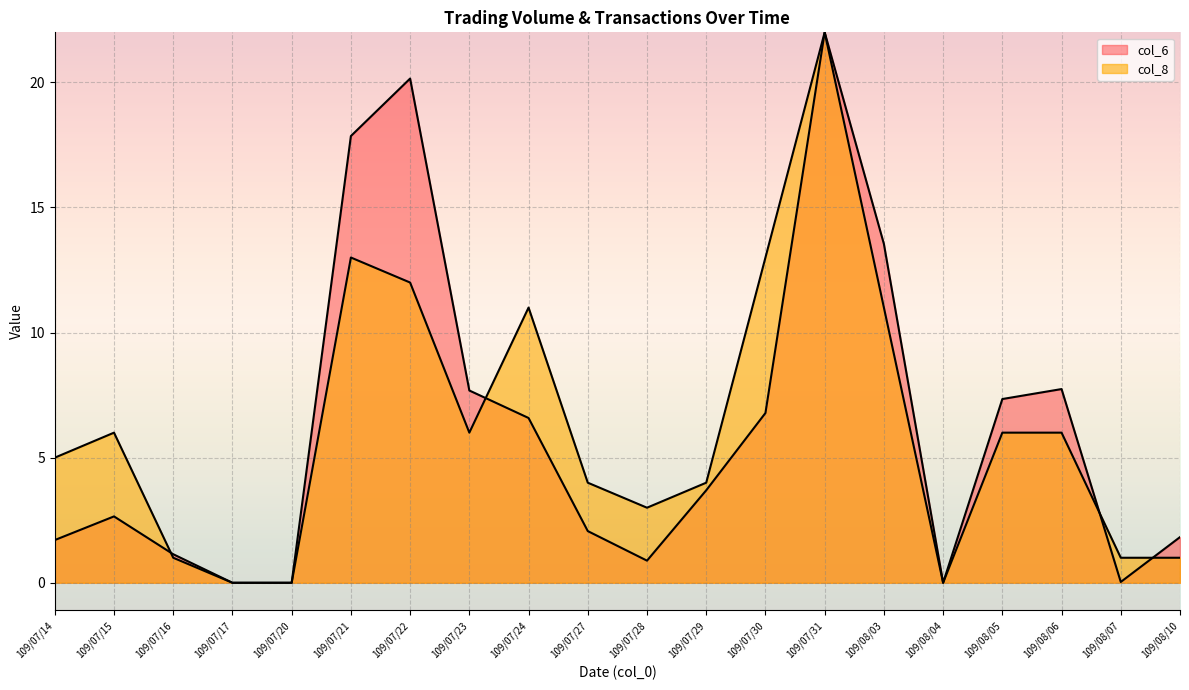

What is the difference between the col_8 values at 109/07/24 and 109/07/28?

8.0